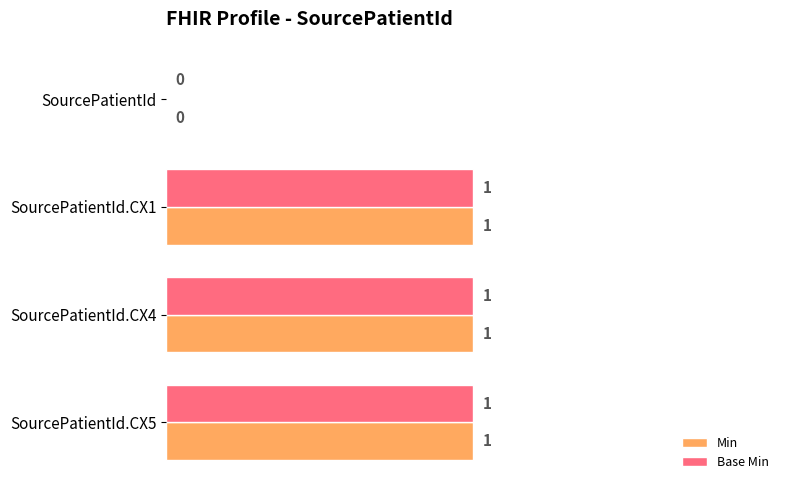

Is it true that Base Min equals 1 at SourcePatientId.CX5?

True